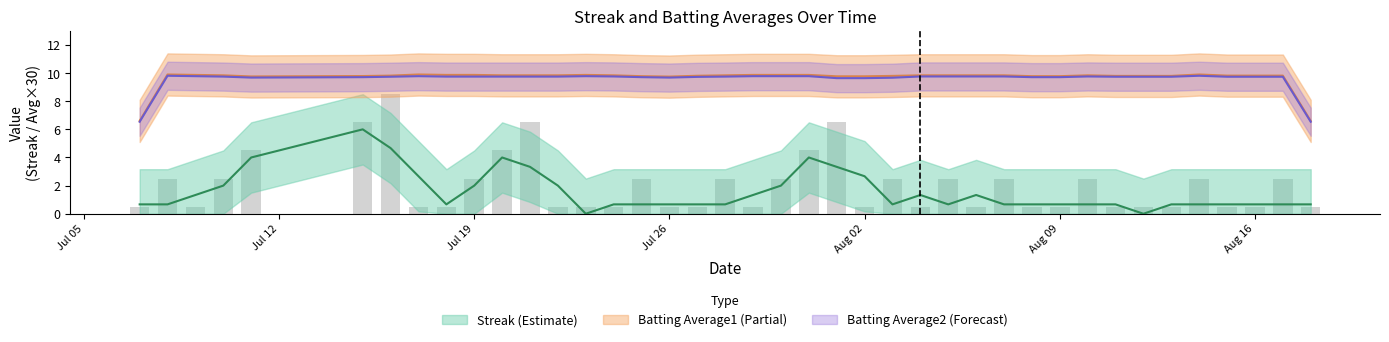

The value of Streak at 13 is -2.7. True or false?

False